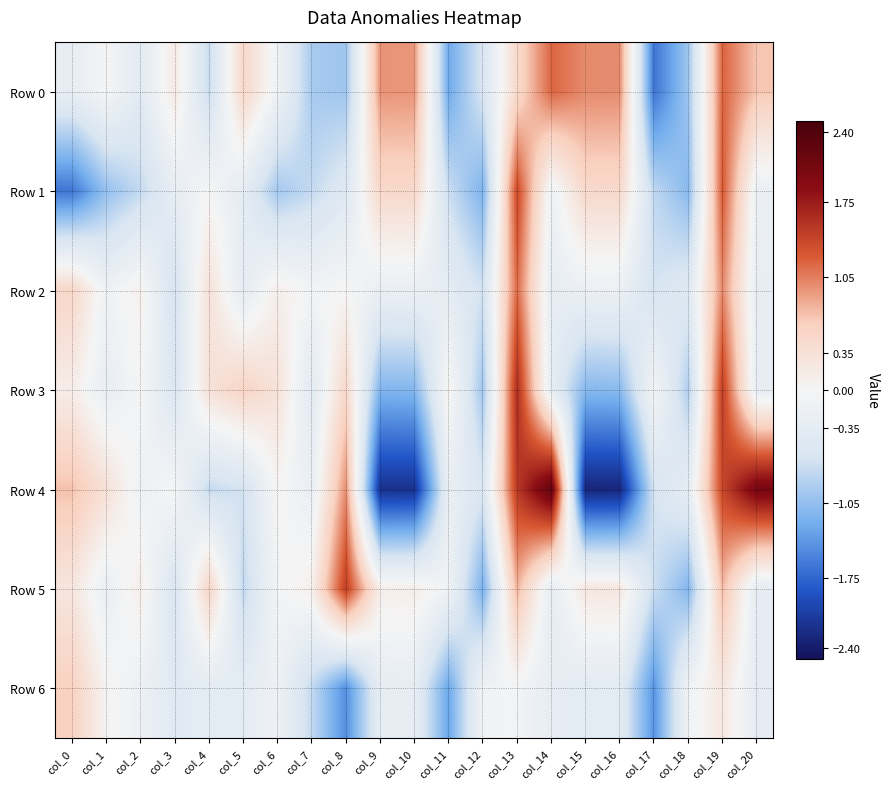

Reading left to right, extract all data points from this chart.

Row 0: col_0=-0.3	col_1=-0.0	col_2=-0.4	col_3=0.2	col_4=-0.7	col_5=0.5	col_6=-0.1	col_7=-0.9	col_8=-1.0	col_9=0.9	col_10=0.9	col_11=-1.3	col_12=-0.6	col_13=0.5	col_14=1.2	col_15=1.0	col_16=1.0	col_17=-1.6	col_18=-1.0	col_19=1.2	col_20=0.7
Row 1: col_0=-1.6	col_1=-1.0	col_2=-0.8	col_3=-0.3	col_4=-0.0	col_5=-0.3	col_6=-0.9	col_7=-0.8	col_8=-0.5	col_9=0.5	col_10=0.5	col_11=-0.7	col_12=-1.2	col_13=1.4	col_14=-0.1	col_15=0.5	col_16=0.5	col_17=-0.8	col_18=-1.1	col_19=1.3	col_20=-0.2
Row 2: col_0=0.5	col_1=-0.1	col_2=0.1	col_3=-0.6	col_4=0.3	col_5=-0.3	col_6=0.1	col_7=-0.1	col_8=0.0	col_9=-0.2	col_10=-0.2	col_11=-0.4	col_12=-0.7	col_13=1.2	col_14=-0.3	col_15=-0.2	col_16=-0.2	col_17=-0.6	col_18=-0.5	col_19=1.0	col_20=-0.3
Row 3: col_0=0.1	col_1=-0.3	col_2=-0.0	col_3=-0.6	col_4=0.3	col_5=0.5	col_6=0.3	col_7=-0.4	col_8=0.5	col_9=-1.2	col_10=-1.1	col_11=0.1	col_12=-1.0	col_13=1.6	col_14=-0.3	col_15=-1.1	col_16=-1.1	col_17=-0.1	col_18=-0.9	col_19=1.5	col_20=-0.3
Row 4: col_0=0.7	col_1=0.4	col_2=-0.2	col_3=-0.0	col_4=-0.7	col_5=-0.6	col_6=0.0	col_7=-0.2	col_8=1.0	col_9=-2.2	col_10=-2.2	col_11=-0.2	col_12=-0.6	col_13=1.5	col_14=2.3	col_15=-2.3	col_16=-2.3	col_17=-0.6	col_18=-0.3	col_19=1.4	col_20=2.1
Row 5: col_0=0.3	col_1=-0.2	col_2=0.1	col_3=-0.6	col_4=0.5	col_5=-0.8	col_6=-0.1	col_7=0.1	col_8=1.5	col_9=0.1	col_10=0.1	col_11=-0.1	col_12=-1.2	col_13=0.8	col_14=-0.3	col_15=0.2	col_16=0.2	col_17=-0.7	col_18=-1.1	col_19=0.7	col_20=-0.3
Row 6: col_0=0.6	col_1=0.0	col_2=-0.2	col_3=-0.4	col_4=-0.4	col_5=-0.4	col_6=-0.1	col_7=-0.8	col_8=-1.5	col_9=-0.3	col_10=-0.3	col_11=-1.3	col_12=-0.1	col_13=-0.1	col_14=-0.3	col_15=-0.4	col_16=-0.4	col_17=-1.4	col_18=-0.1	col_19=0.2	col_20=-0.3